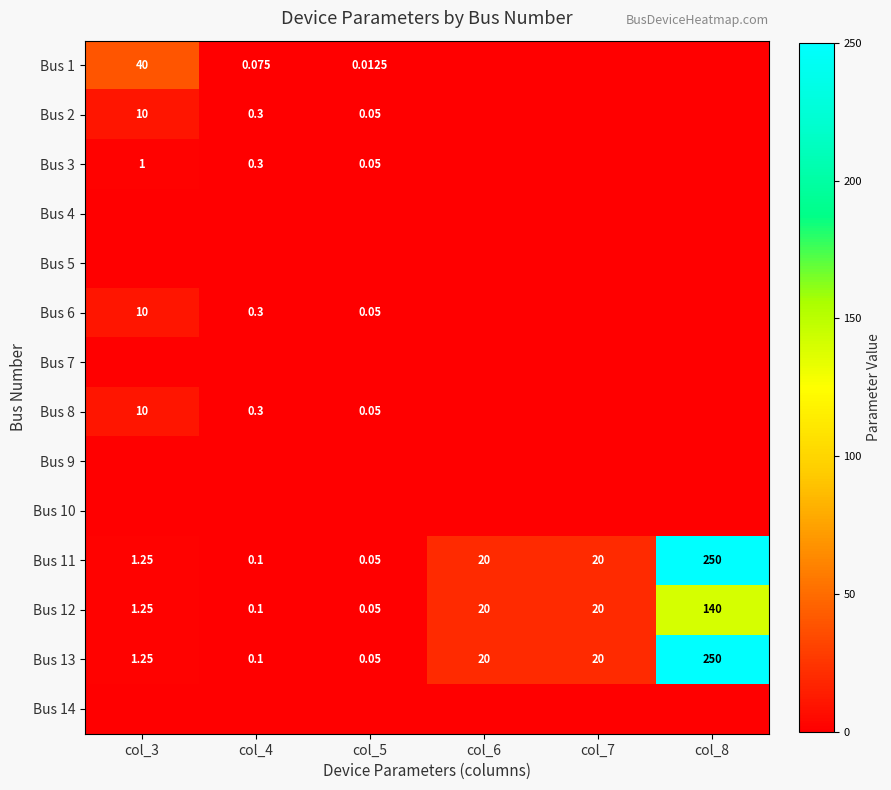

Rank the categories by Bus 5 value from lowest to highest.

col_3, col_4, col_5, col_6, col_7, col_8